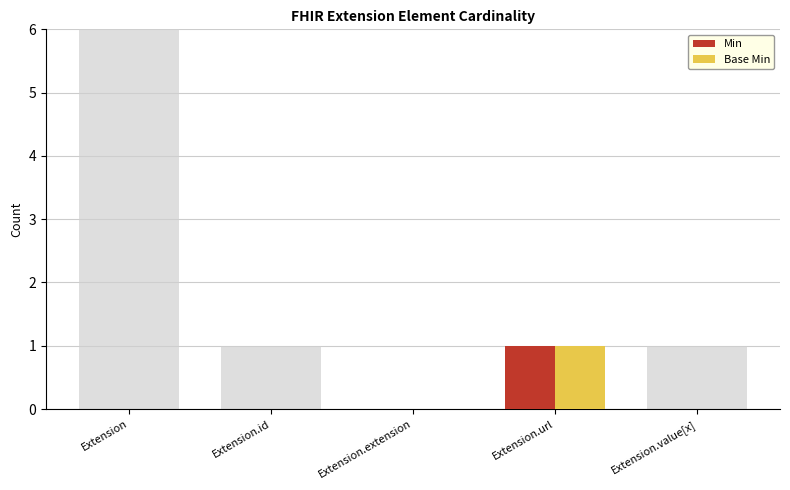

Between Extension.url and Extension.value[x], which series saw the biggest shift?

Min